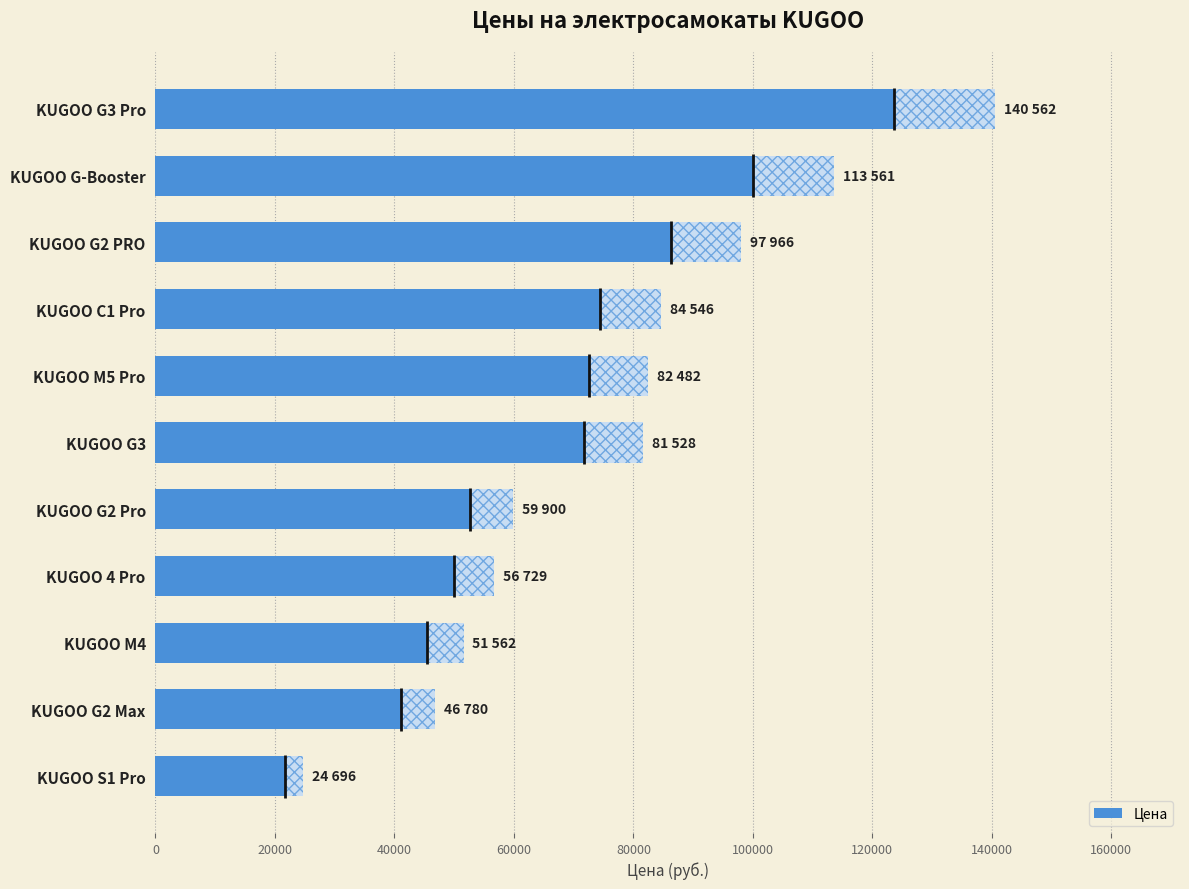

How many values are below 81528?

5